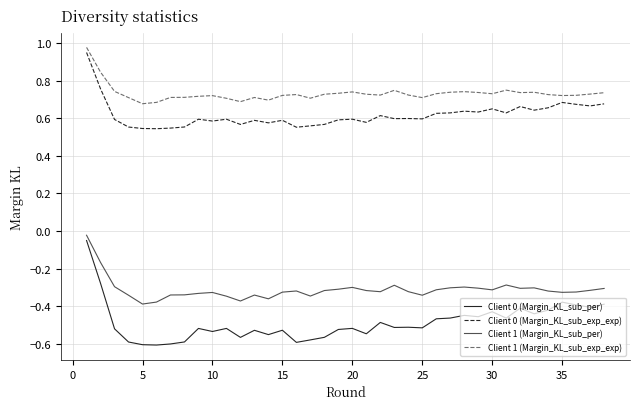

Which series has the largest total across all categories?

Client 1 (Margin_KL_sub_exp_exp)